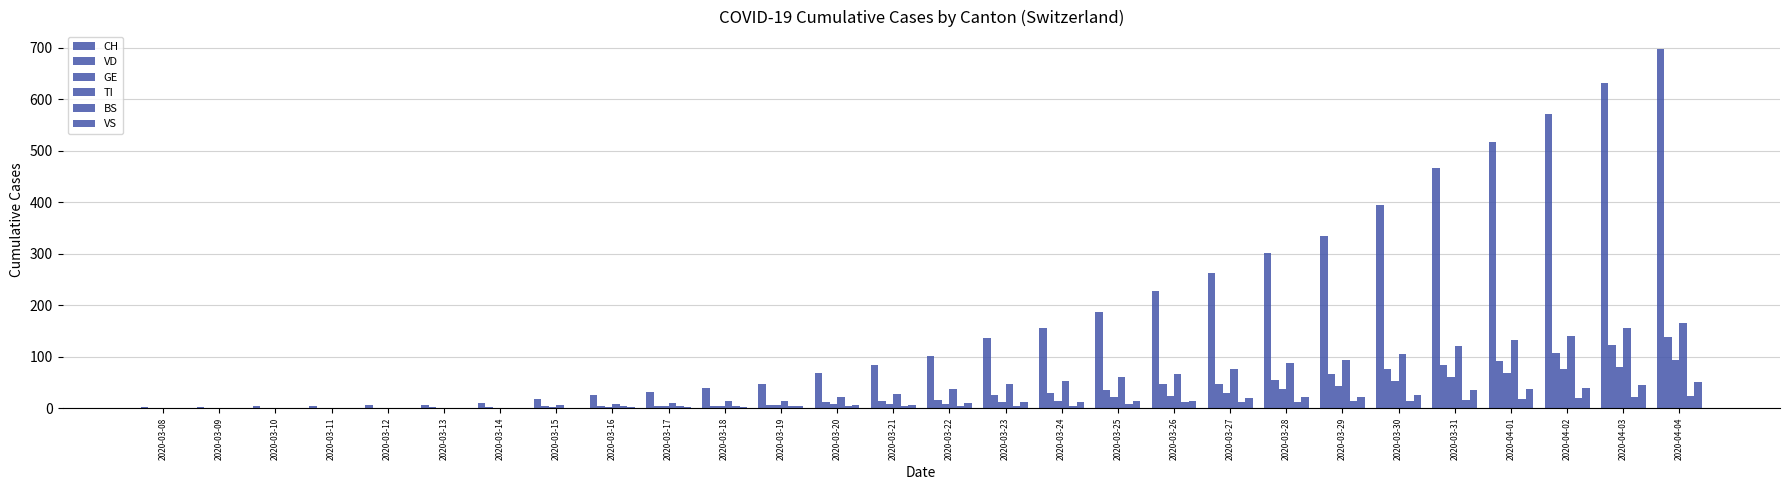

How many groups of bars are there?

28